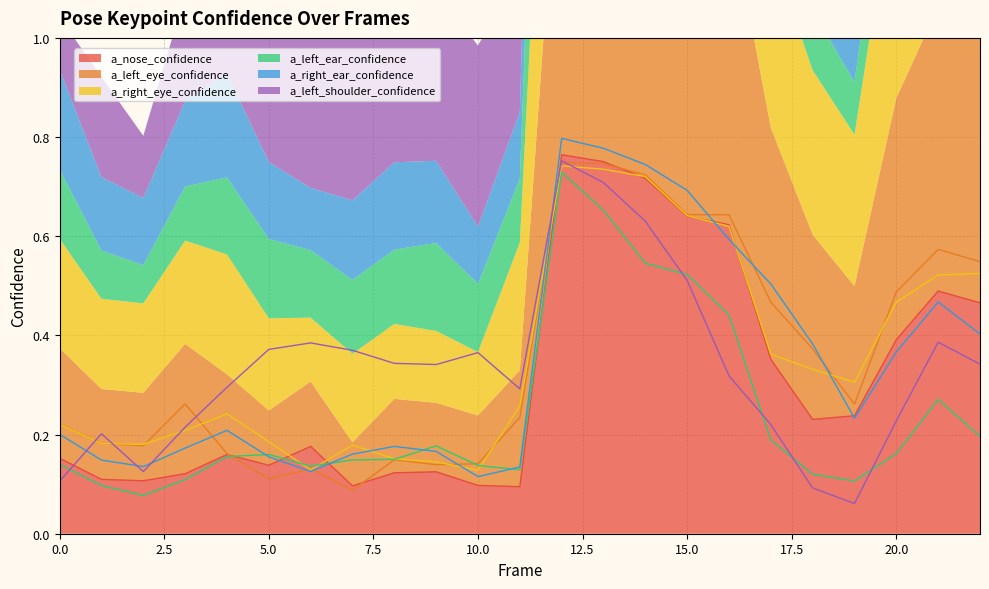

Rank the categories by a_nose_confidence value from lowest to highest.

11, 7, 10, 2, 1, 3, 8, 9, 5, 0, 4, 6, 18, 19, 17, 20, 22, 21, 16, 15, 14, 13, 12